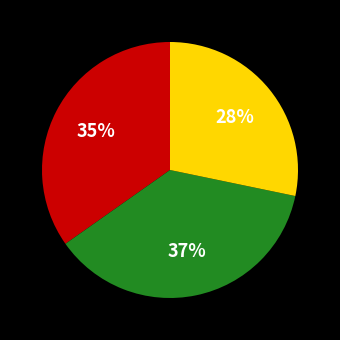

Count the number of slices in the pie.

3